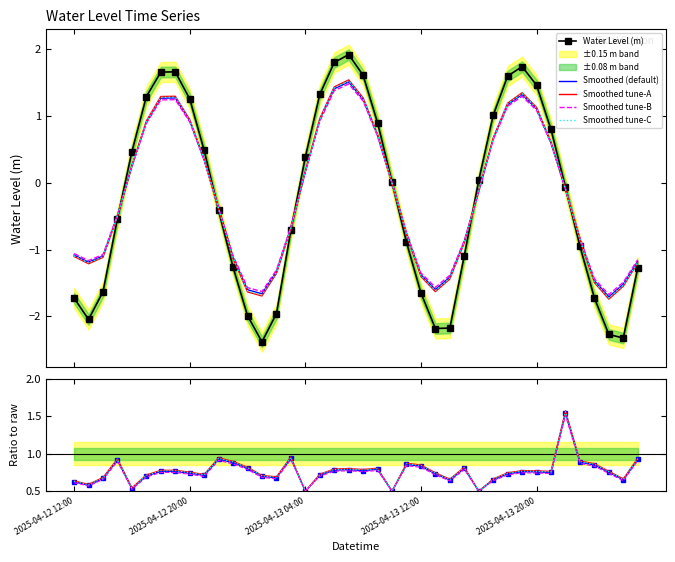

What is the greatest value displayed?

1.9